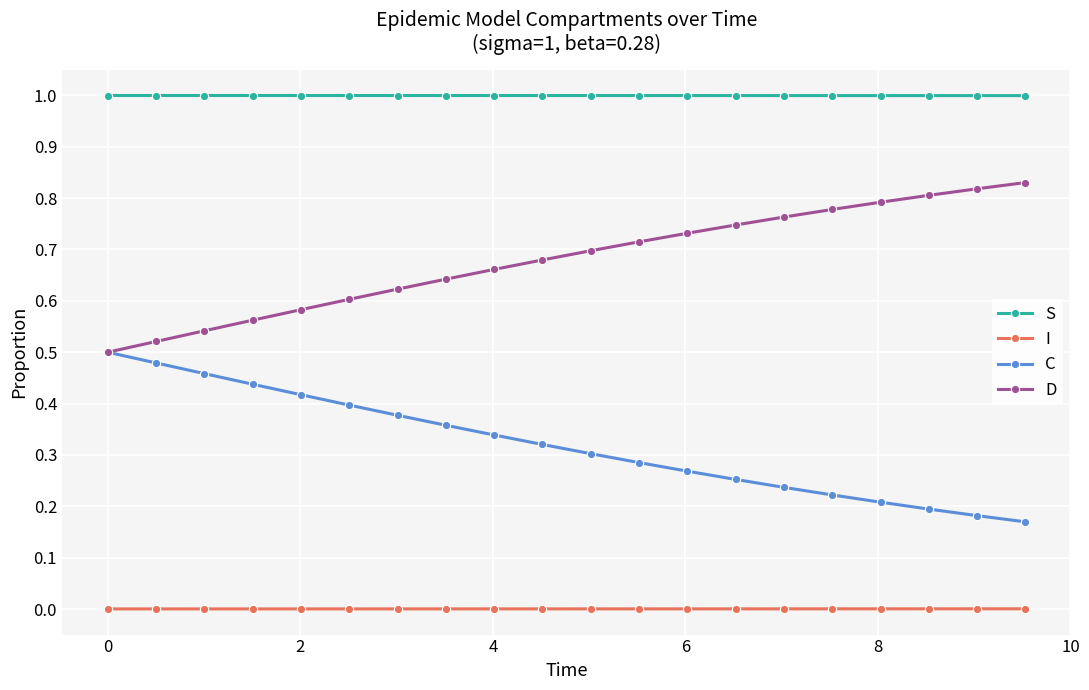

At how many categories does at least one series exceed 0?

20